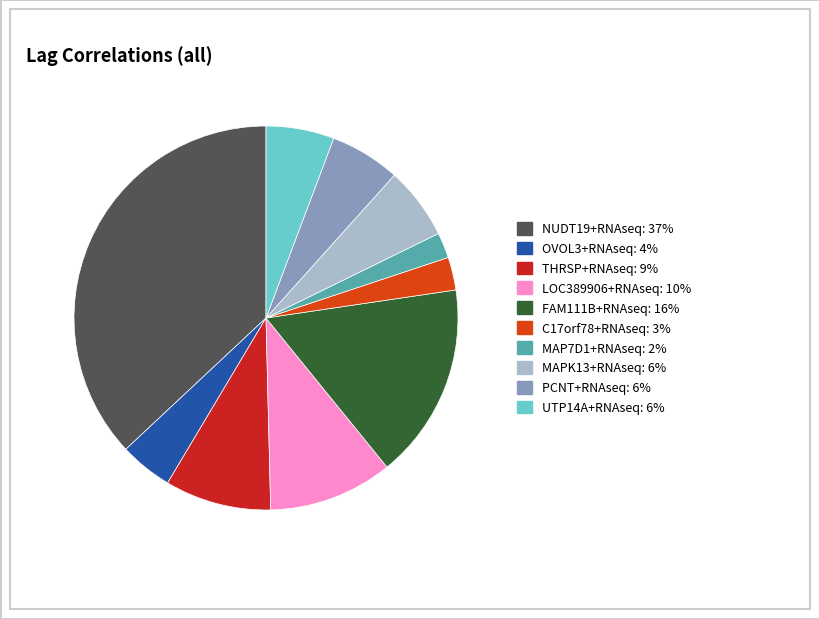

Which has a higher value, PCNT+RNAseq or LOC389906+RNAseq?

LOC389906+RNAseq